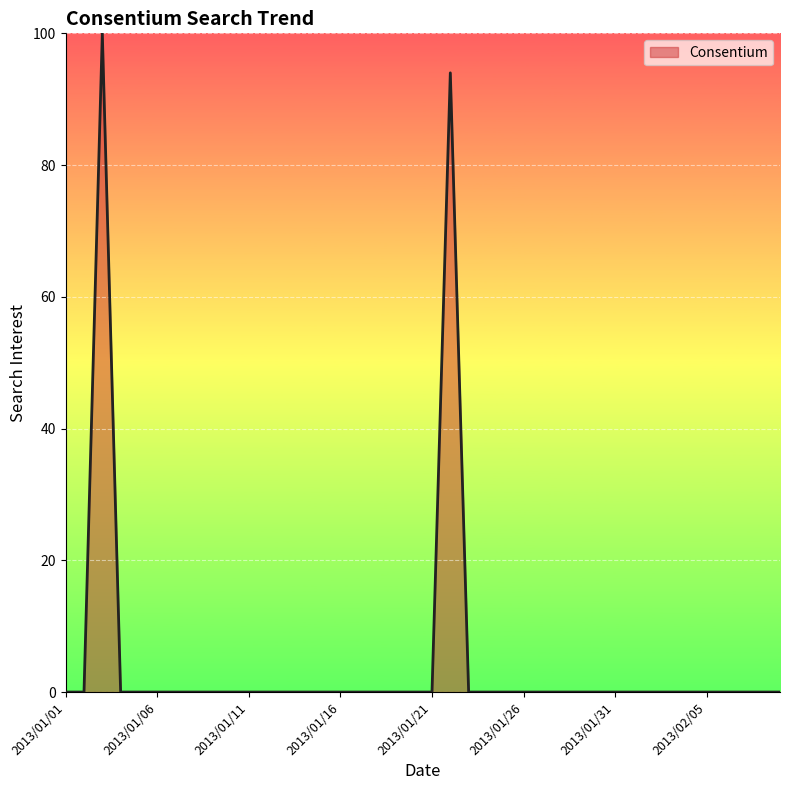

What is the greatest value displayed?

100